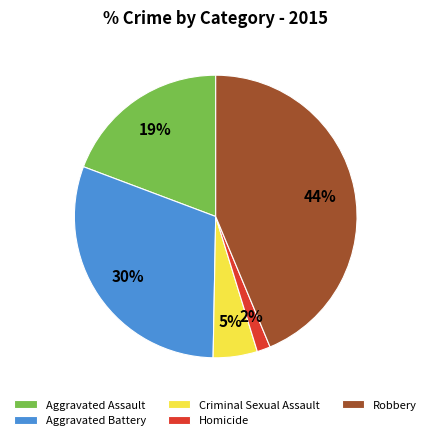

Is there any slice that represents more than half of the pie?

No